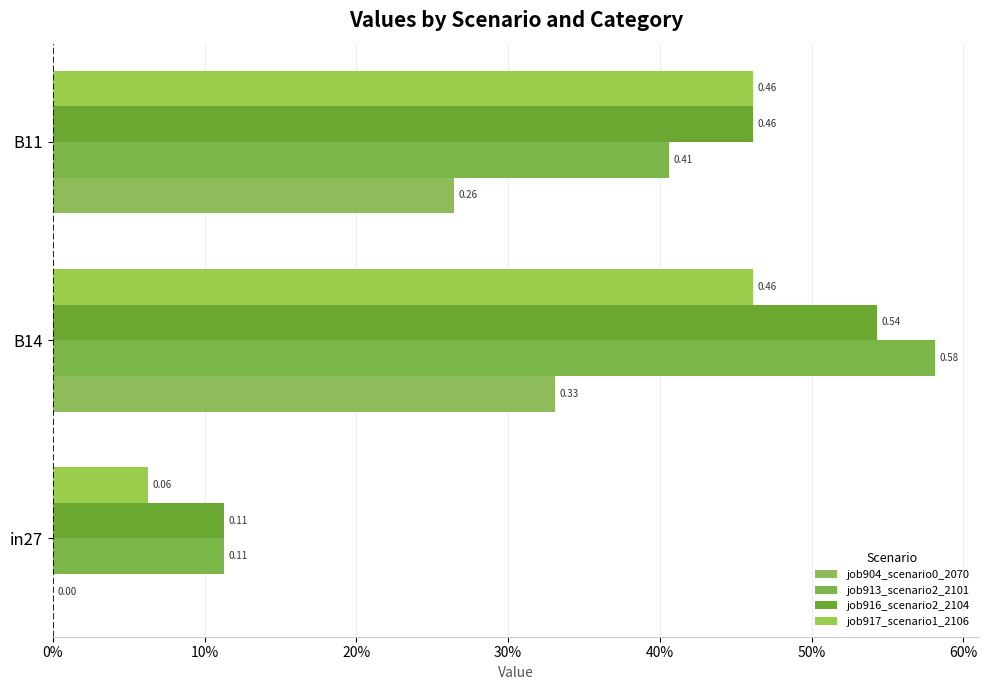

Which series has the largest total across all categories?

job916_scenario2_2104